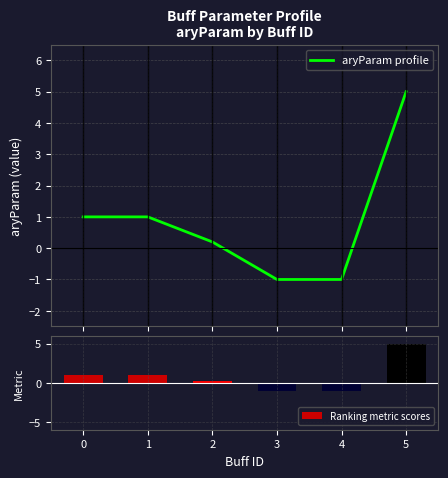

What is the minimum value shown in the chart?

-1.0